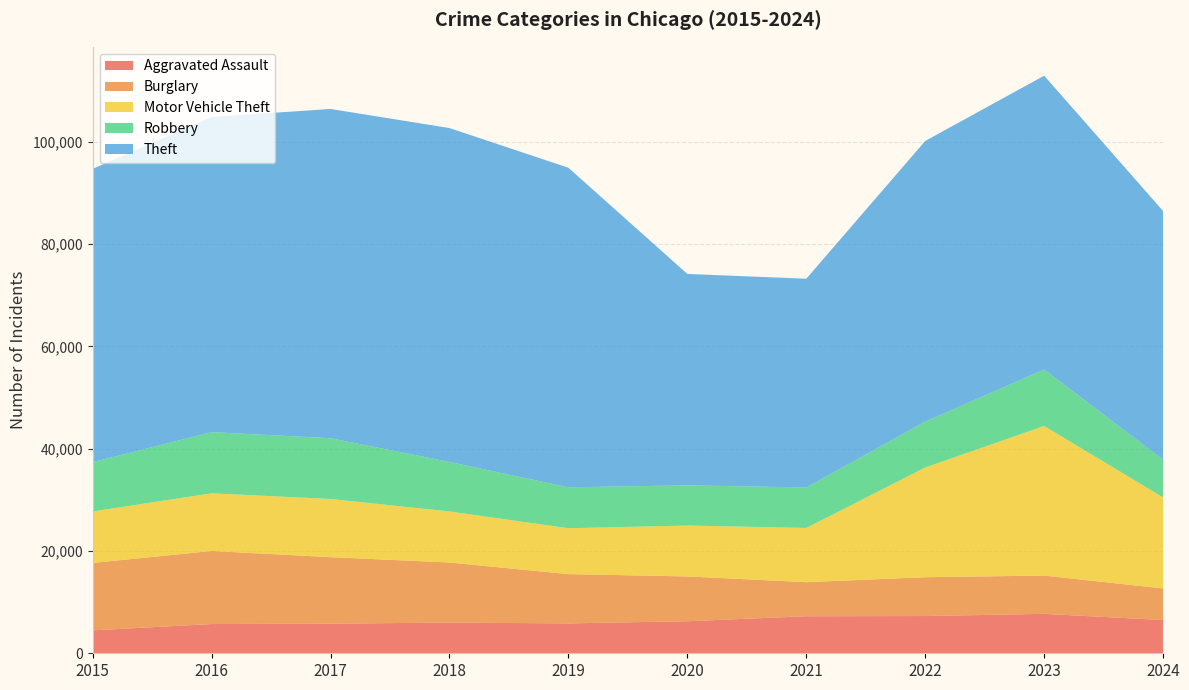

Reading left to right, what are all the values shown in this chart?

Aggravated Assault: 2015=4480	2016=5713	2017=5793	2018=6002	2019=5841	2020=6265	2021=7242	2022=7280	2023=7710	2024=6495
Burglary: 2015=13184	2016=14289	2017=13001	2018=11747	2019=9638	2020=8758	2021=6662	2022=7592	2023=7484	2024=6180
Motor Vehicle Theft: 2015=10068	2016=11285	2017=11380	2018=9985	2019=8977	2020=9959	2021=10604	2022=21463	2023=29250	2024=17797
Robbery: 2015=9638	2016=11960	2017=11880	2018=9681	2019=7995	2020=7855	2021=7920	2022=8963	2023=11053	2024=7365
Theft: 2015=57351	2016=61623	2017=64386	2018=65290	2019=62495	2020=41341	2021=40816	2022=54887	2023=57450	2024=48644